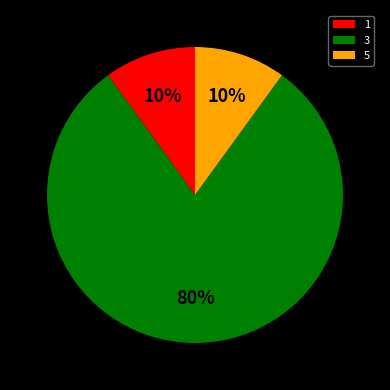

Count the number of slices in the pie.

3